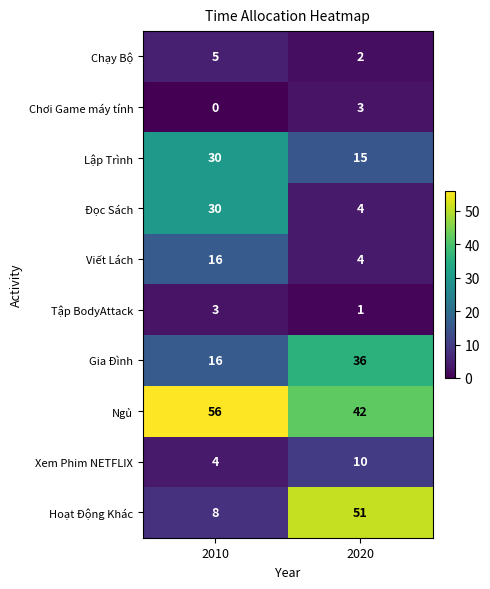

What is the total value across all series at 2010?

168